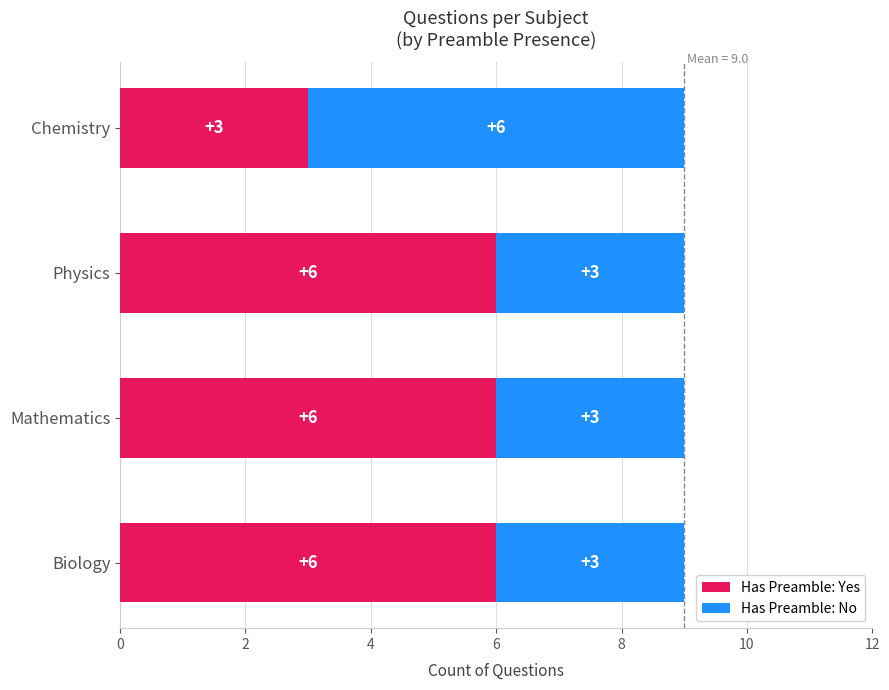

What is the total value across all series at Biology?

9